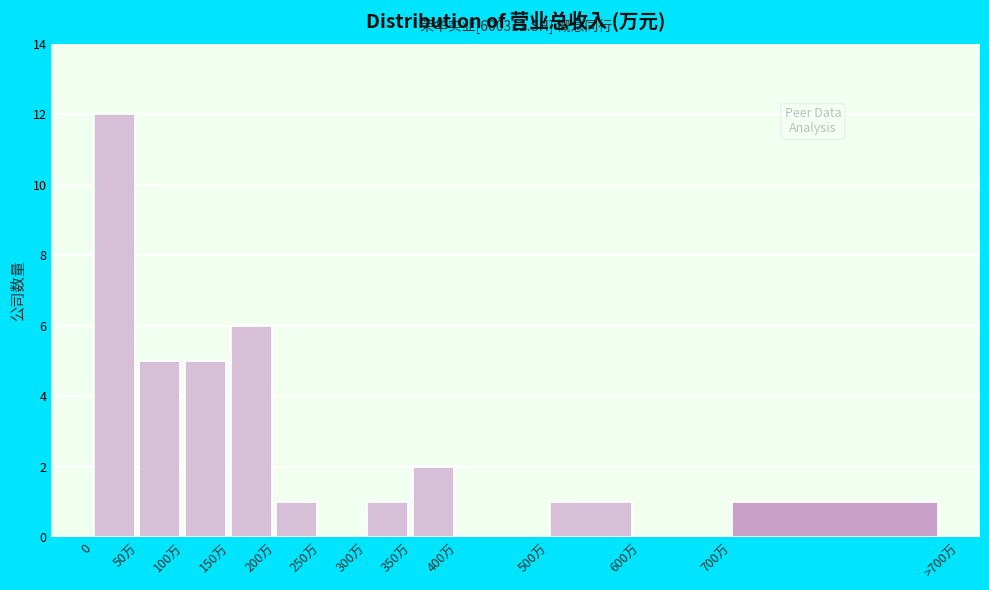

What is the sum of all values?

34